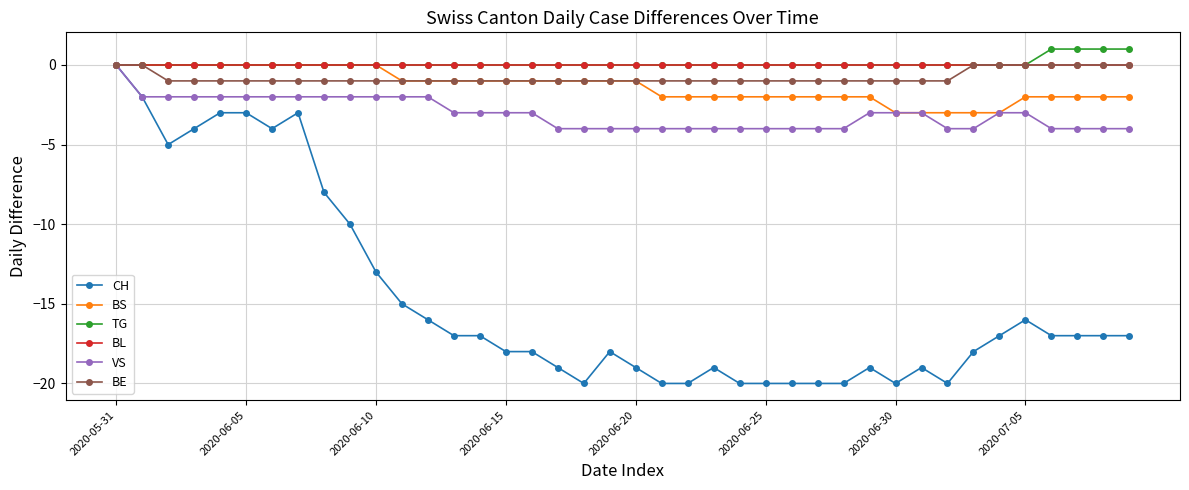

At how many categories does at least one series exceed -12?

40